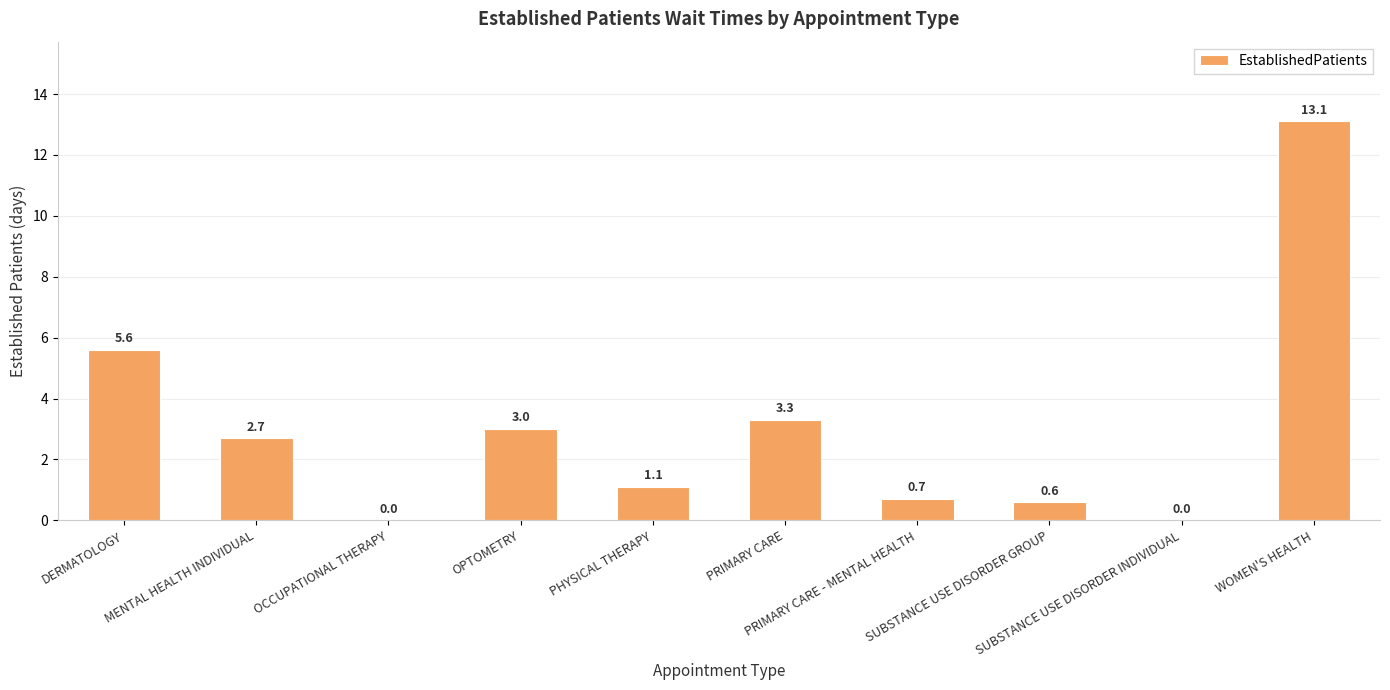

How many values are above zero?

8